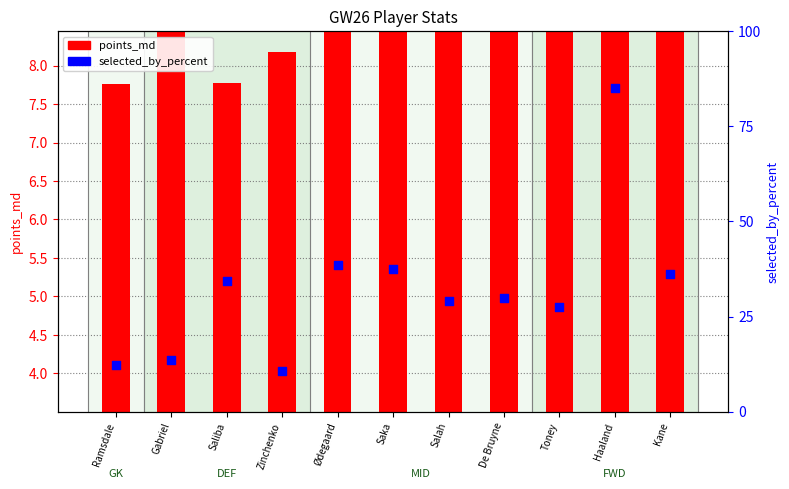

Which series has the largest total across all categories?

selected_by_percent